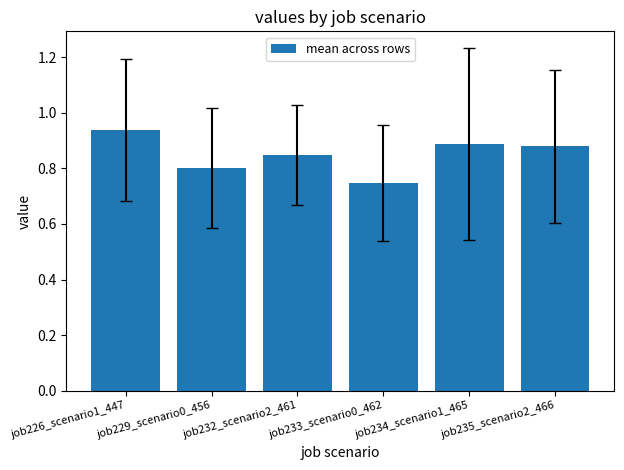

Is it true that the value at job226_scenario1_447 is 0.3?

False